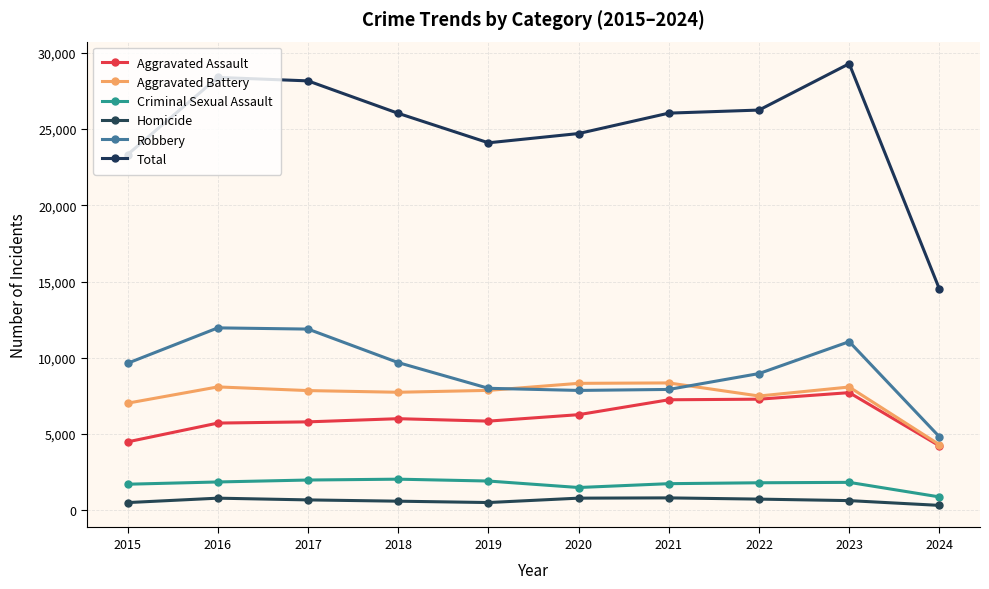

Is the value of Aggravated Assault at 2021 greater than the value of Criminal Sexual Assault at 2023?

Yes